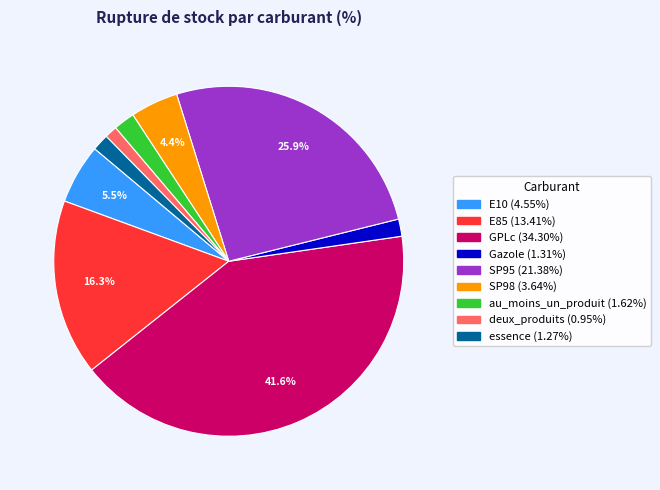

To the nearest percent, what is the difference between the essence and GPLc slice percentages?

40%